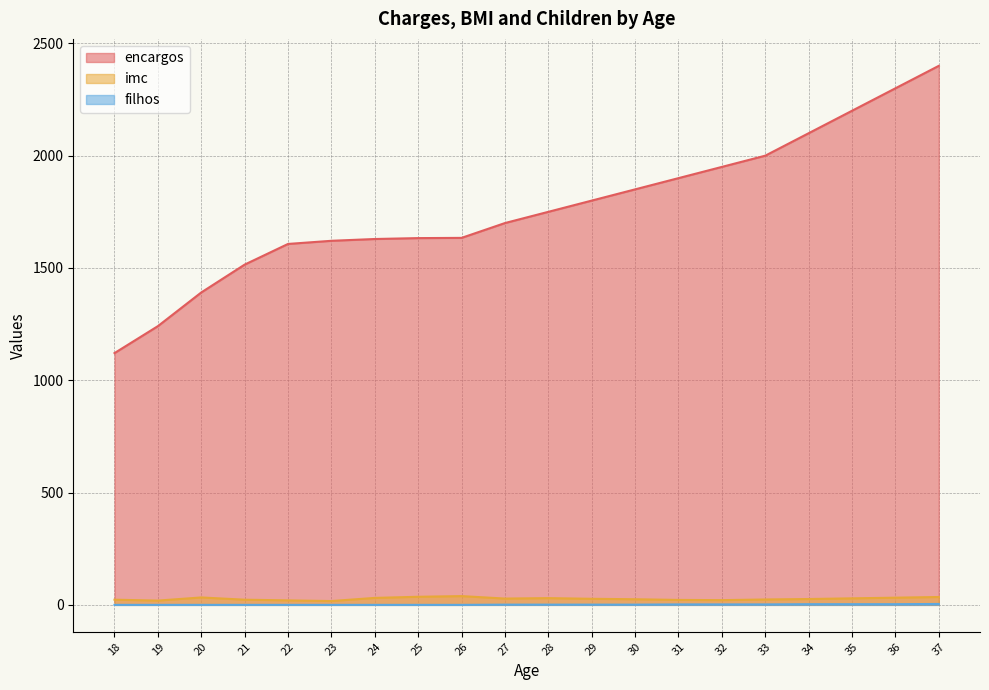

How many interior local valleys does the imc series have?

4